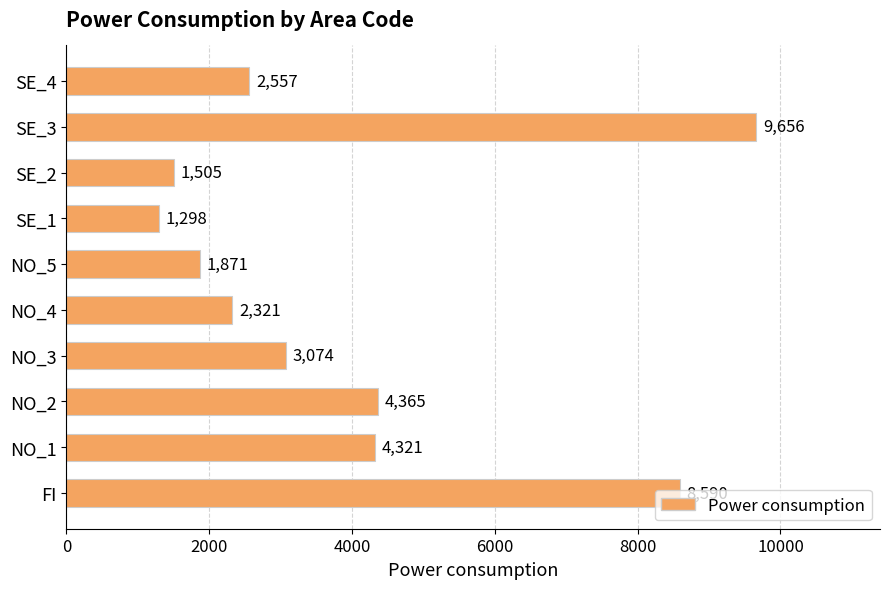

What is the average value?

3956